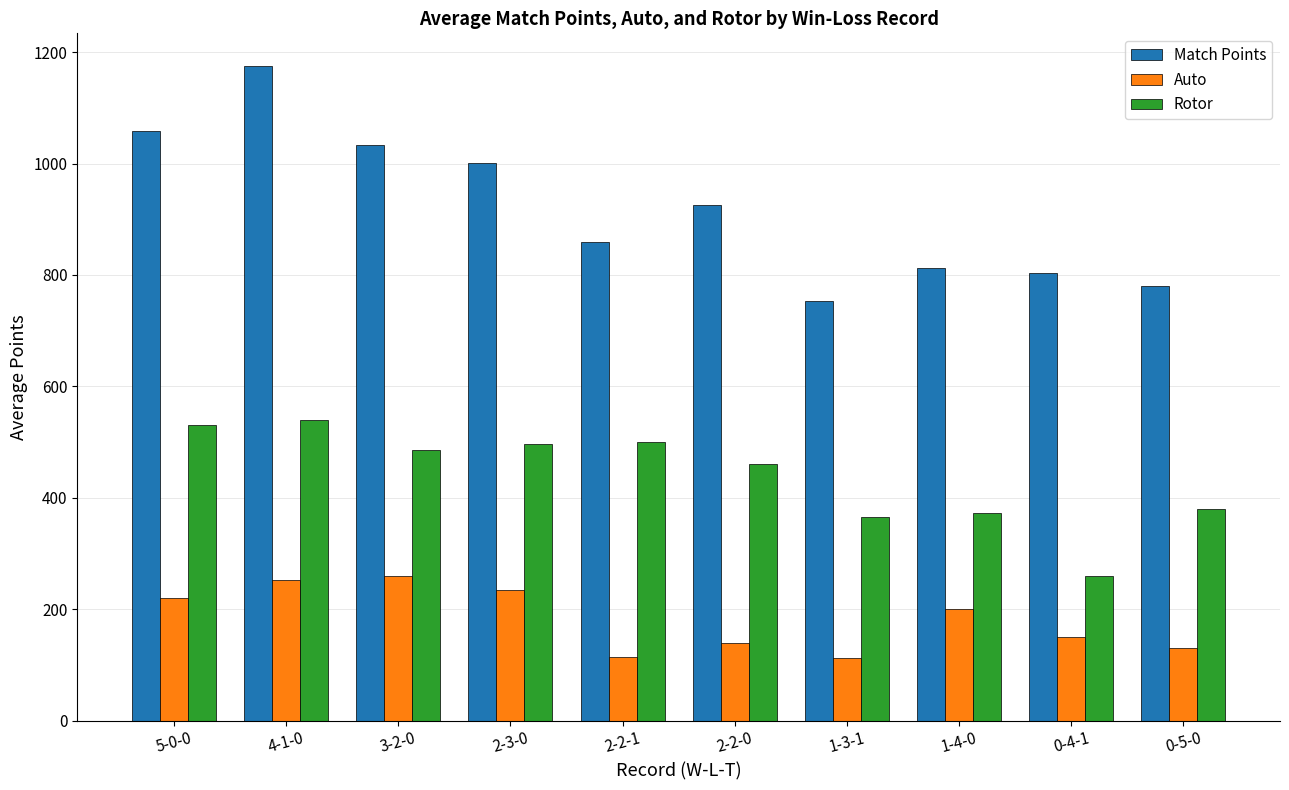

At which category is the sum across all series the highest?

4-1-0